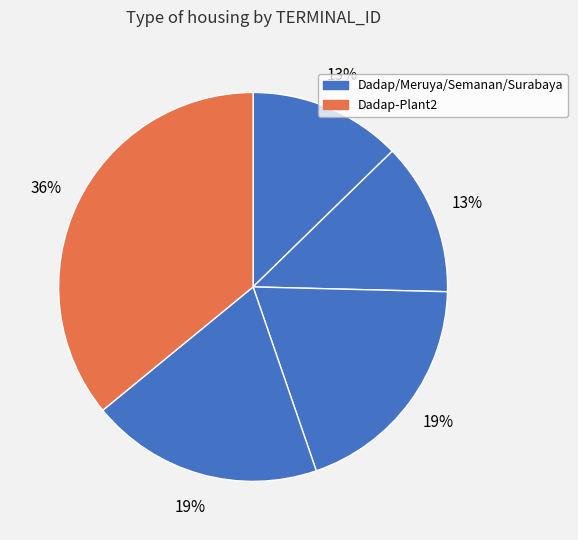

Is there a majority slice in this chart?

No